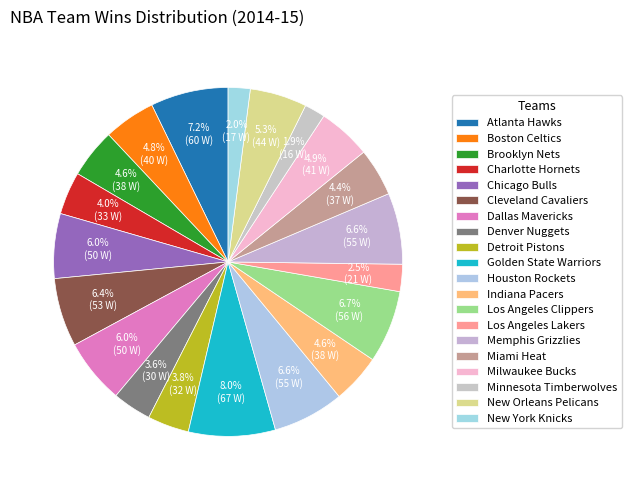

Which slice is the smallest?

Minnesota Timberwolves